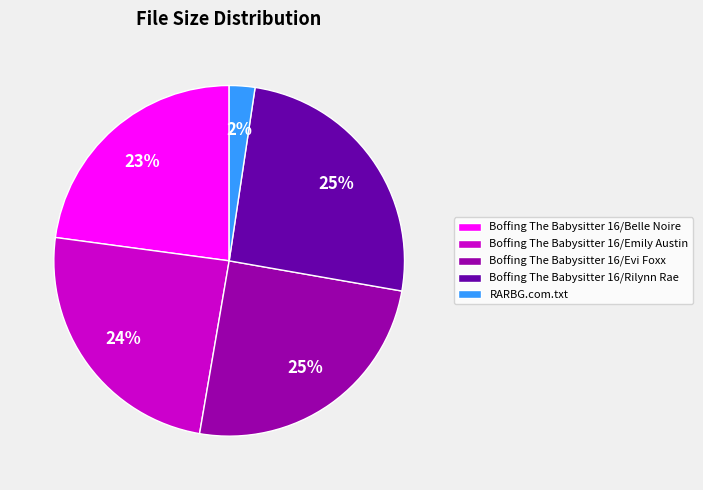

Which slice is the smallest?

RARBG.com.txt